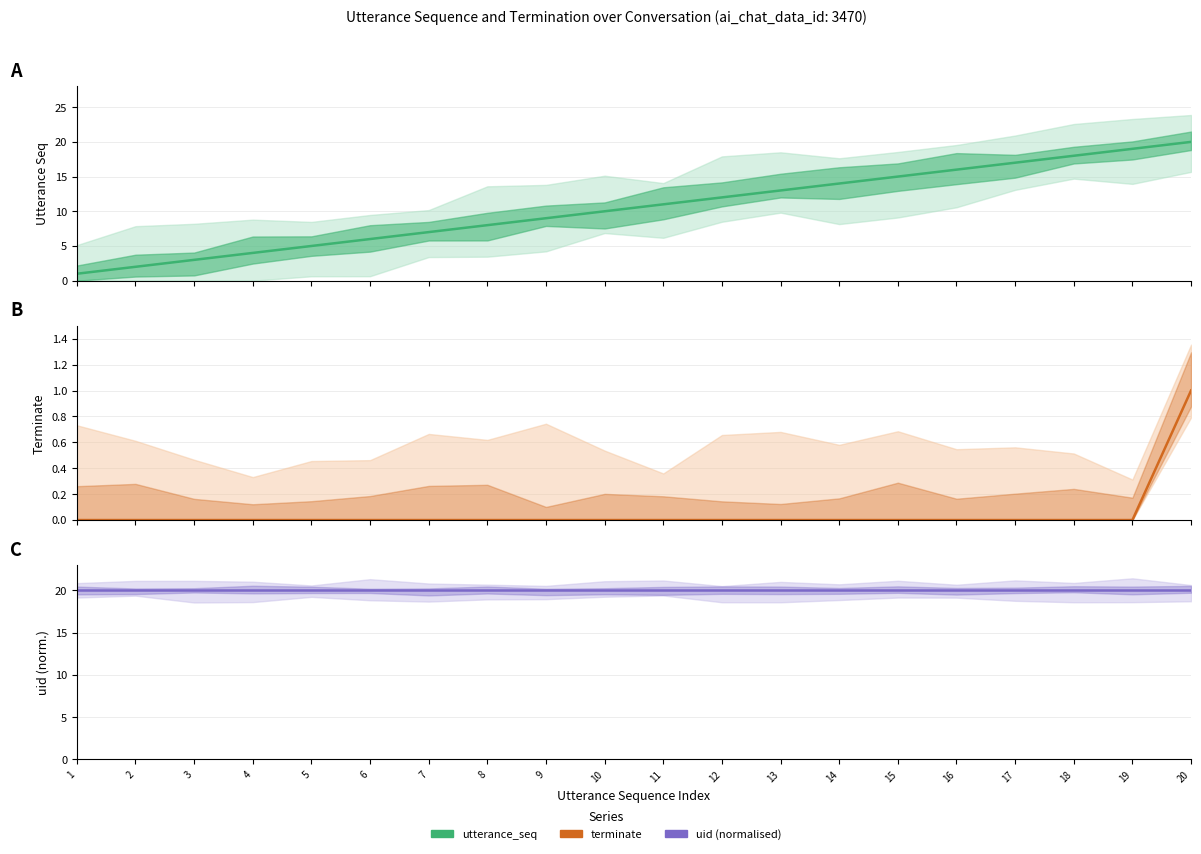

Which series has the widest spread of values?

utterance_seq